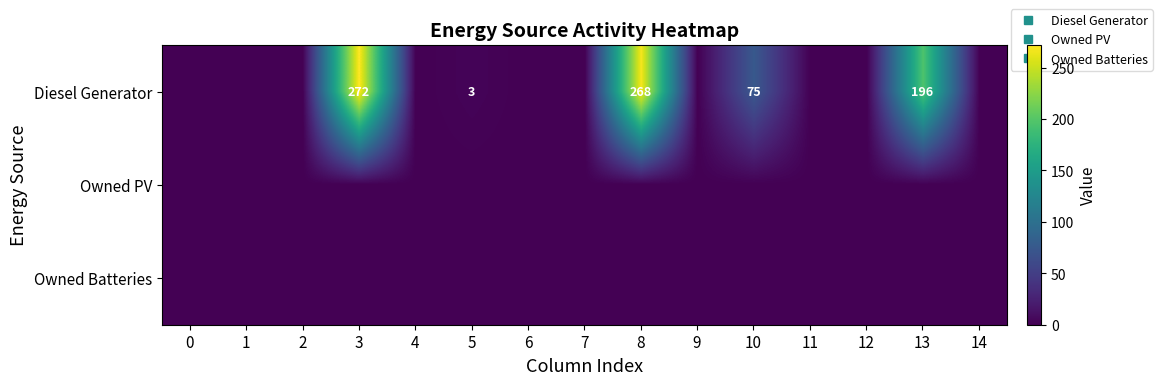

What is the spread (max minus min) of values at 5?

3